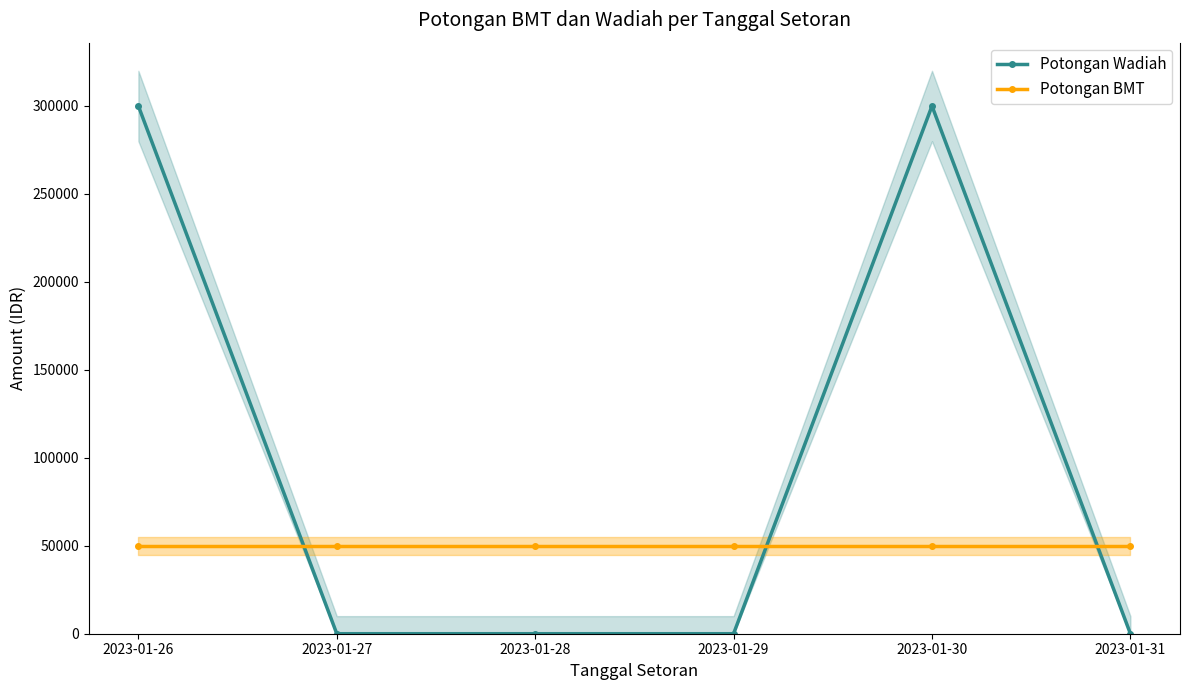

Is this an area chart (filled region under the line)?

No